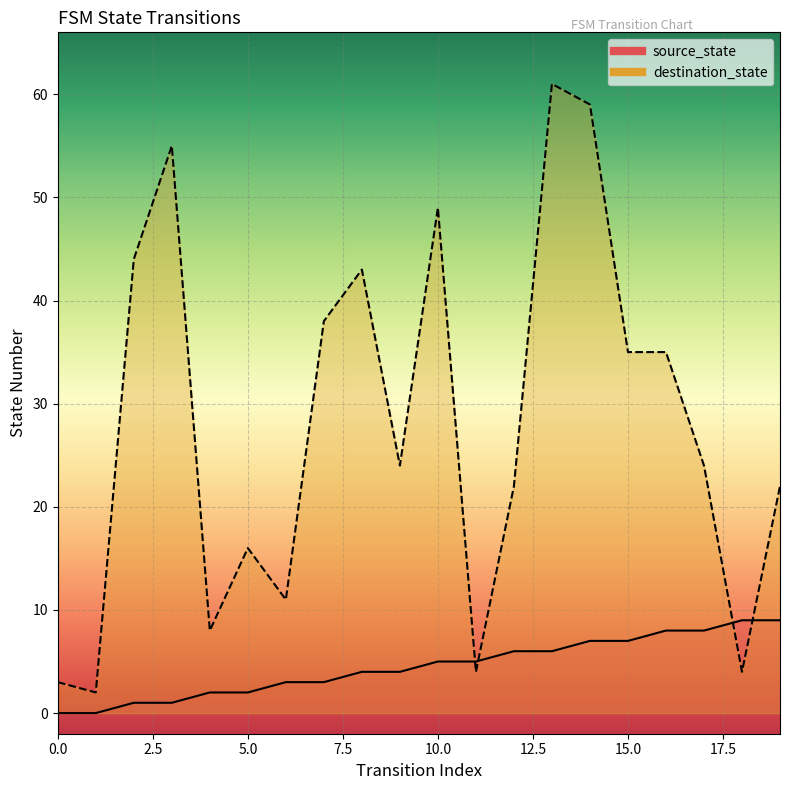

Reading left to right, transcribe all the data shown in this chart.

source_state: 0=0	1=0	2=1	3=1	4=2	5=2	6=3	7=3	8=4	9=4	10=5	11=5	12=6	13=6	14=7	15=7	16=8	17=8	18=9	19=9
destination_state: 0=3	1=2	2=44	3=55	4=8	5=16	6=11	7=38	8=43	9=24	10=49	11=4	12=22	13=61	14=59	15=35	16=35	17=24	18=4	19=22